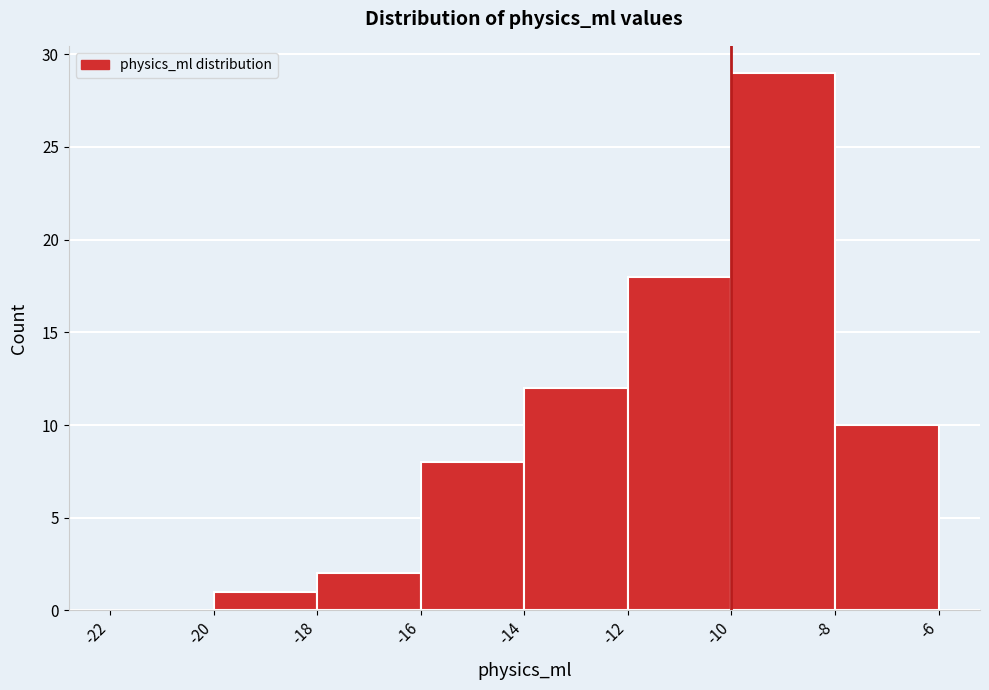

Reading left to right, list every bar in this chart as the range it spans on the x-axis followed by its height. The values are not printed on the chart, so give them approximately, as read against the axis.

-22 to -20: 0
-20 to -18: 1
-18 to -16: 2
-16 to -14: 8
-14 to -12: 12
-12 to -10: 18
-10 to -8: 29
-8 to -6: 10